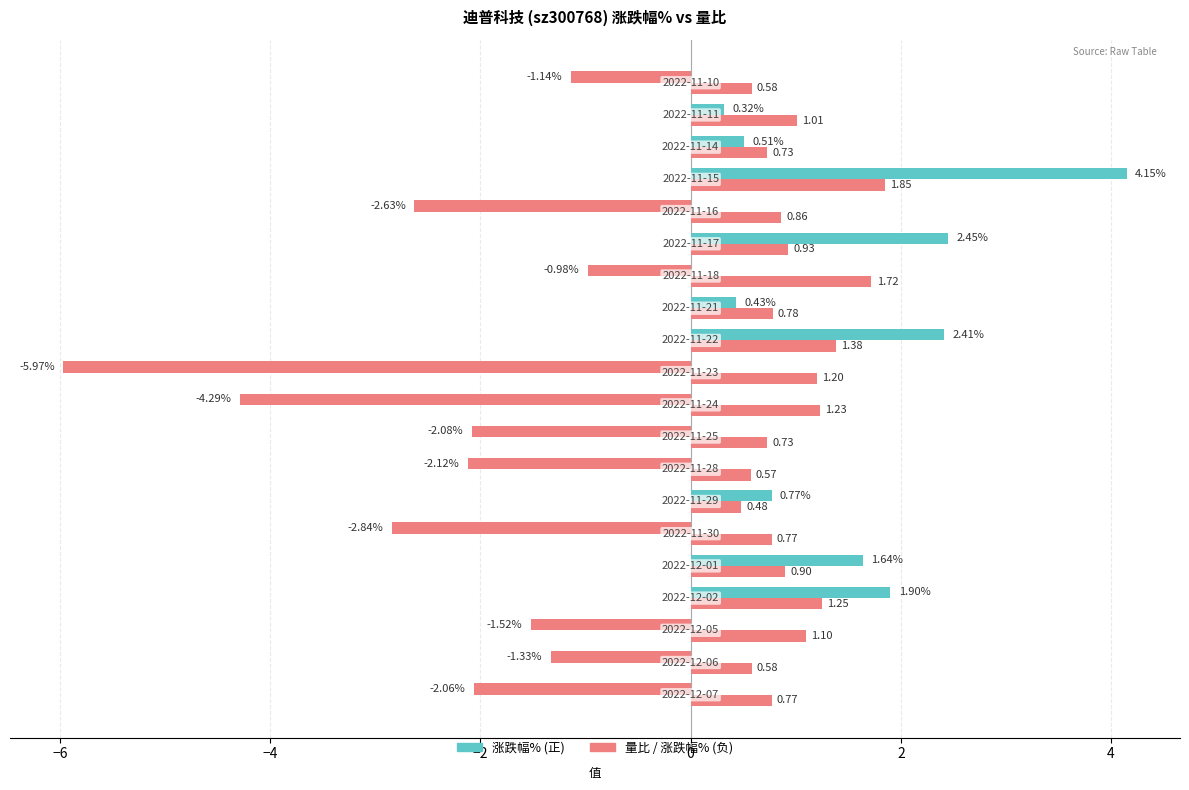

Count the number of data series in this chart.

2